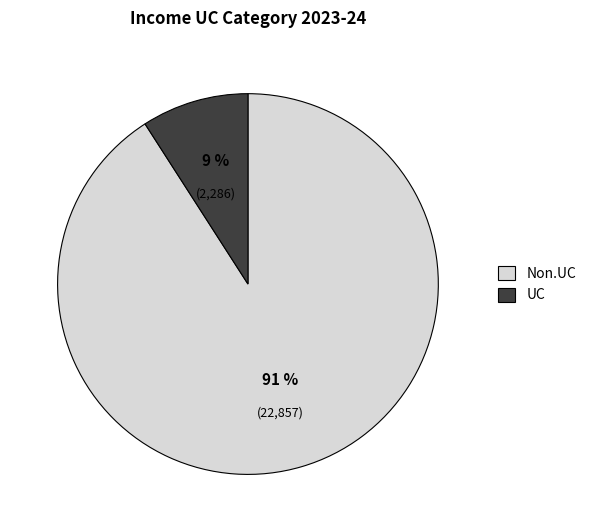

Is UC the majority of the pie?

No